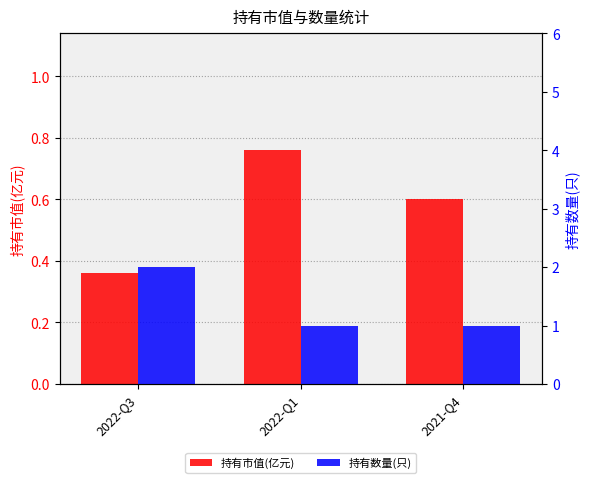

List the labels in order of 持有市值(亿元) value, smallest first.

2022-Q3, 2021-Q4, 2022-Q1